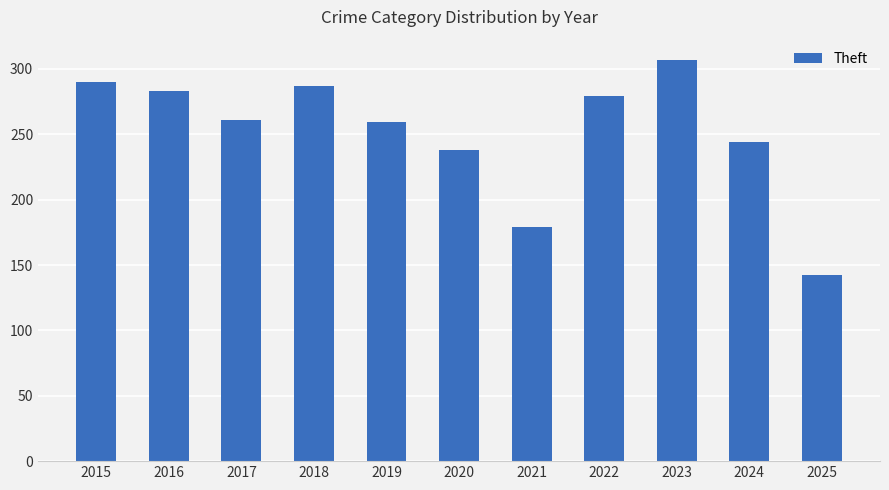

How many values are below 261?

5